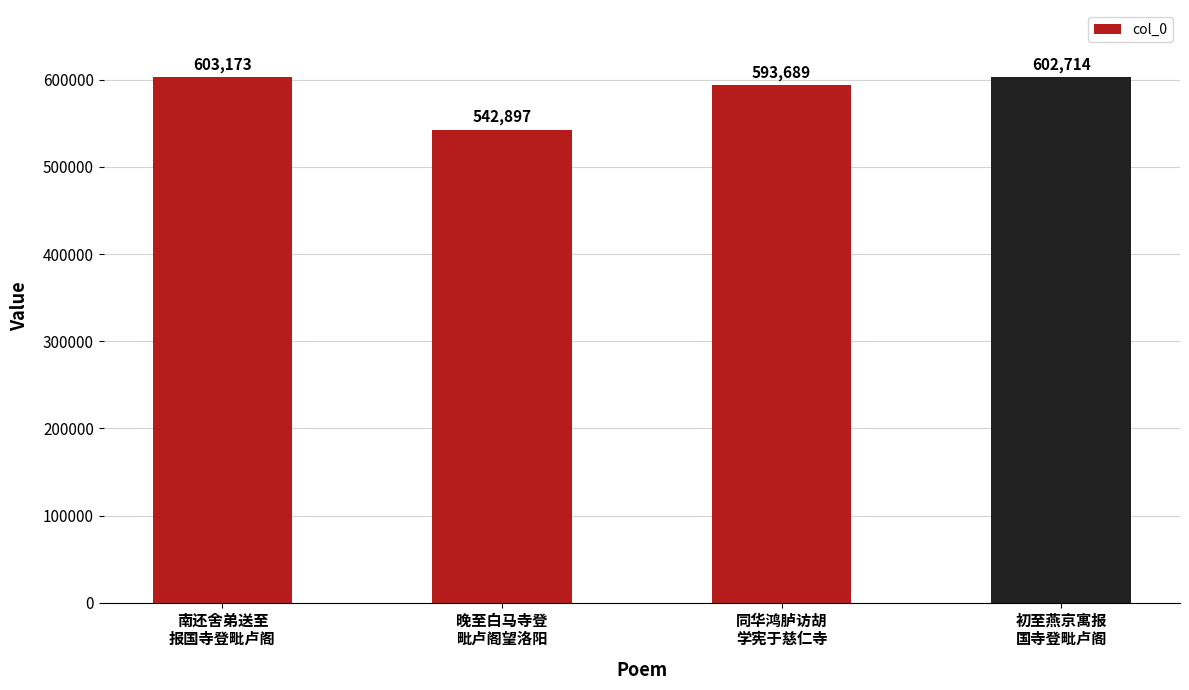

What is the label of the 1st bar from the right?

初至燕京寓报
国寺登毗卢阁